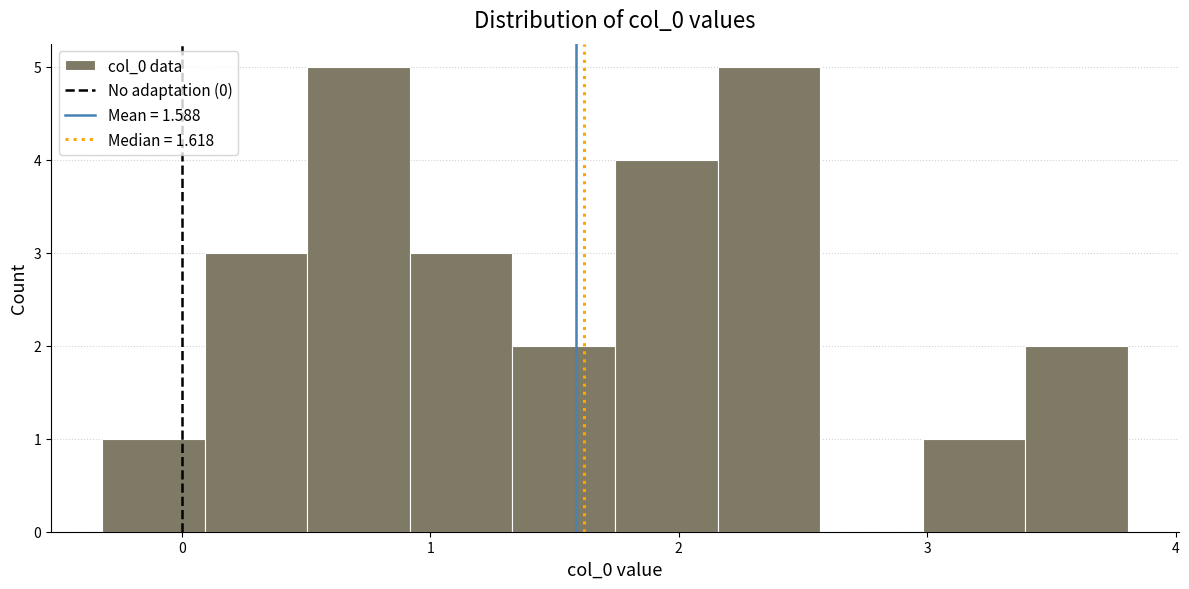

Reading left to right, list every bar in this chart as the range it spans on the x-axis followed by its height. Neither the bar edges nor the heights are printed on the chart, so give them approximately, as read against the axes.

-0.3 to 0.1: 1
0.1 to 0.5: 3
0.5 to 0.9: 5
0.9 to 1.3: 3
1.3 to 1.7: 2
1.7 to 2.2: 4
2.2 to 2.6: 5
2.6 to 3.0: 0
3.0 to 3.4: 1
3.4 to 3.8: 2